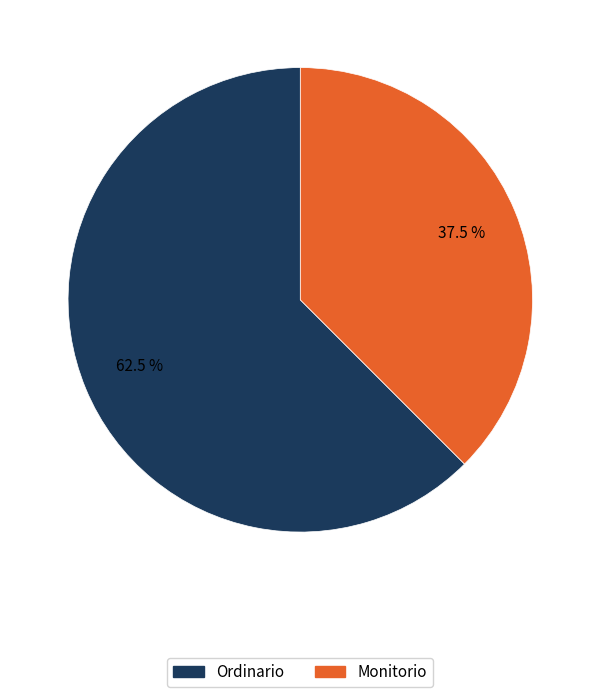

Which slice is the smallest?

Monitorio